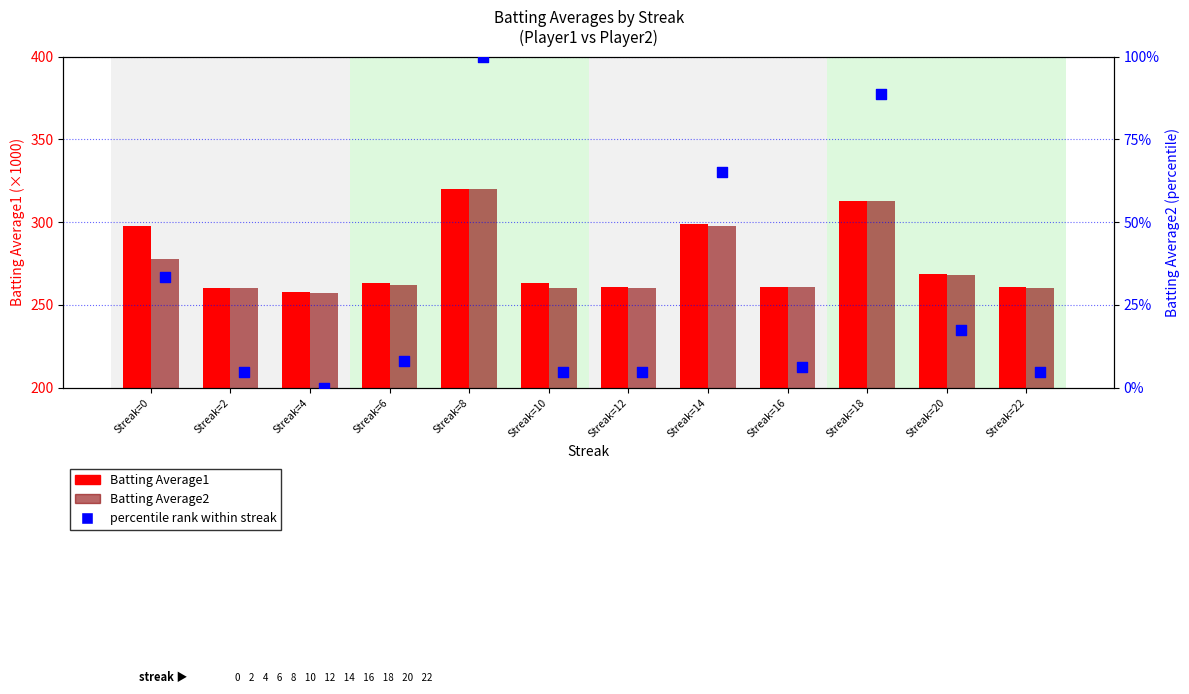

Is the value of Batting Average1 at Streak=14 greater than the value of Batting Average2 at Streak=4?

Yes